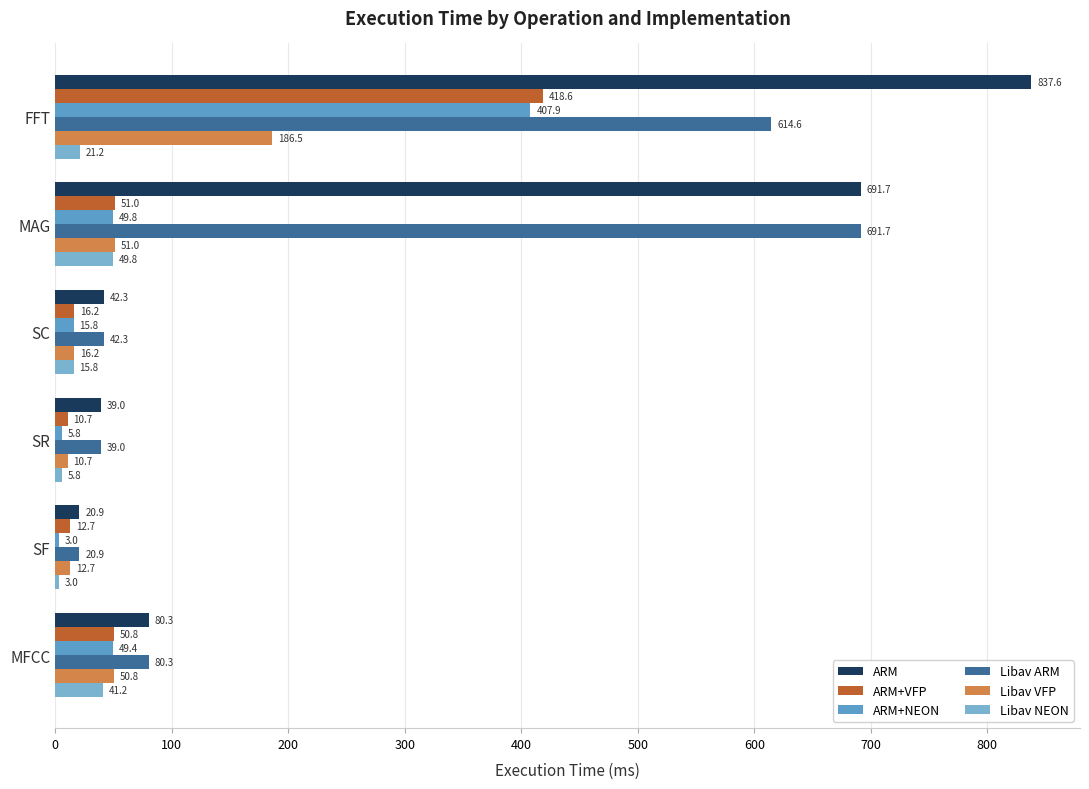

How many categories are shown in the chart?

6